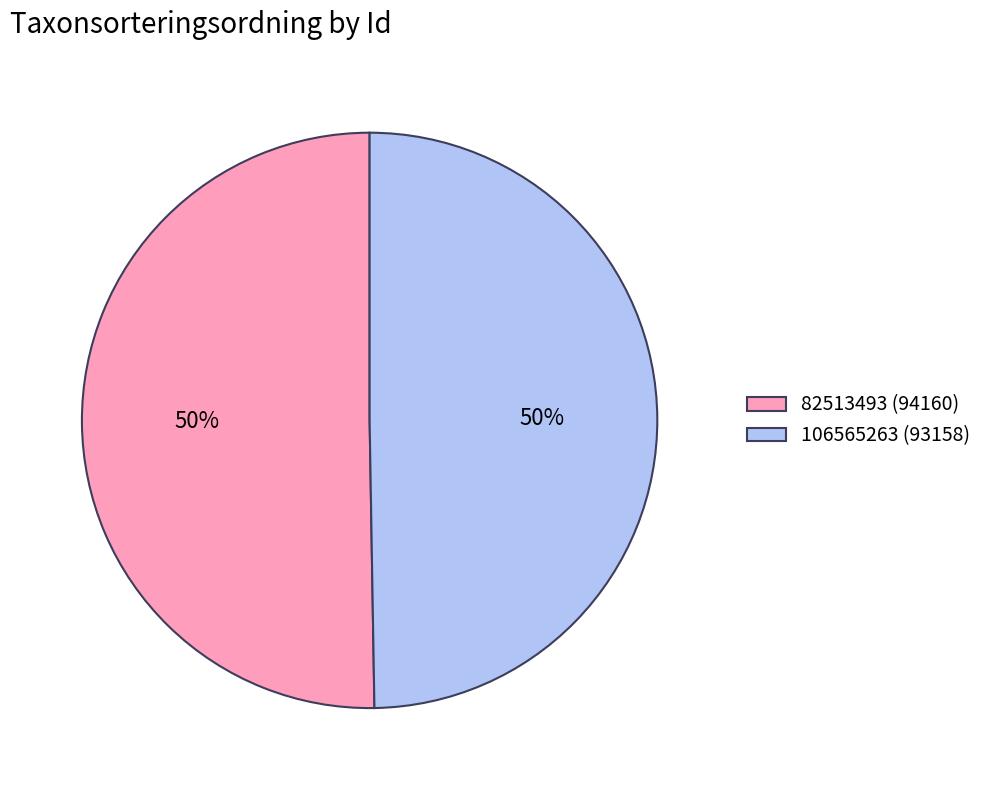

To the nearest percent, what portion does 106565263 represent?

50%